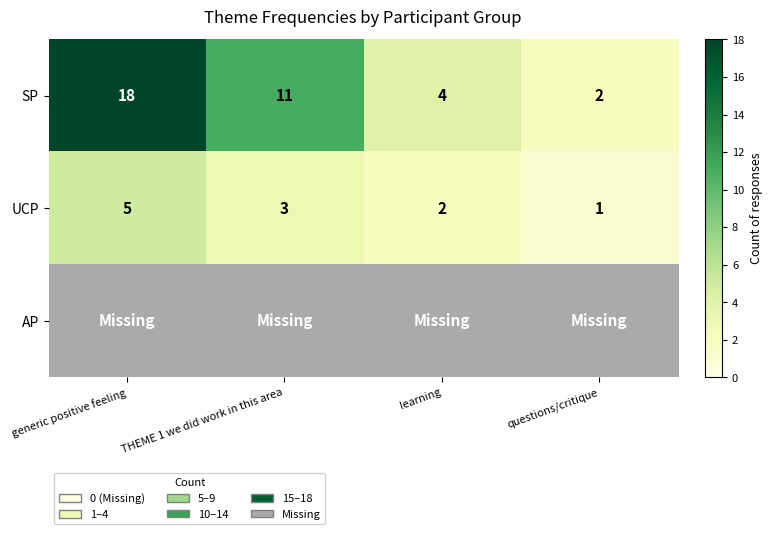

At which label is UCP closest to 3?

THEME 1 we did work in this area